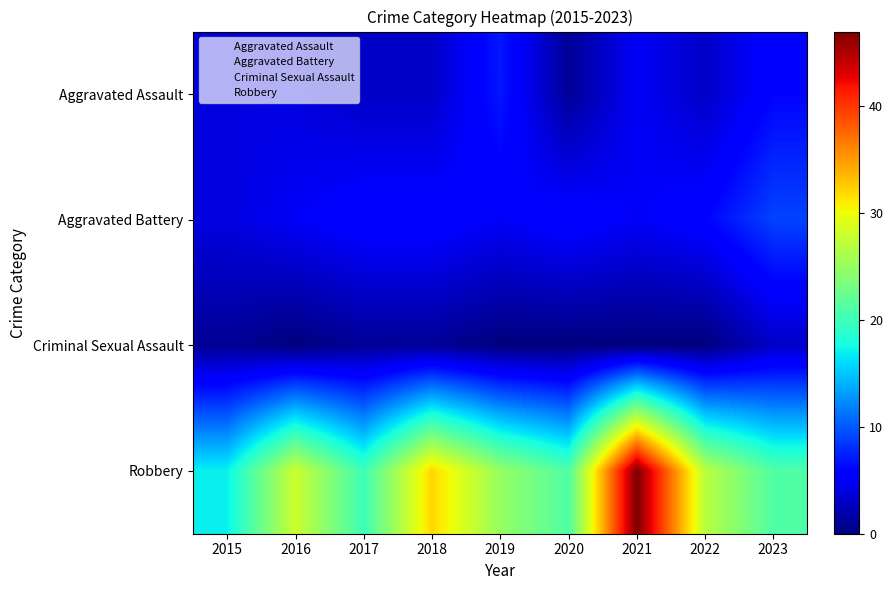

At 2020, list the series in order from largest to smallest.

Robbery, Aggravated Battery, Aggravated Assault, Criminal Sexual Assault